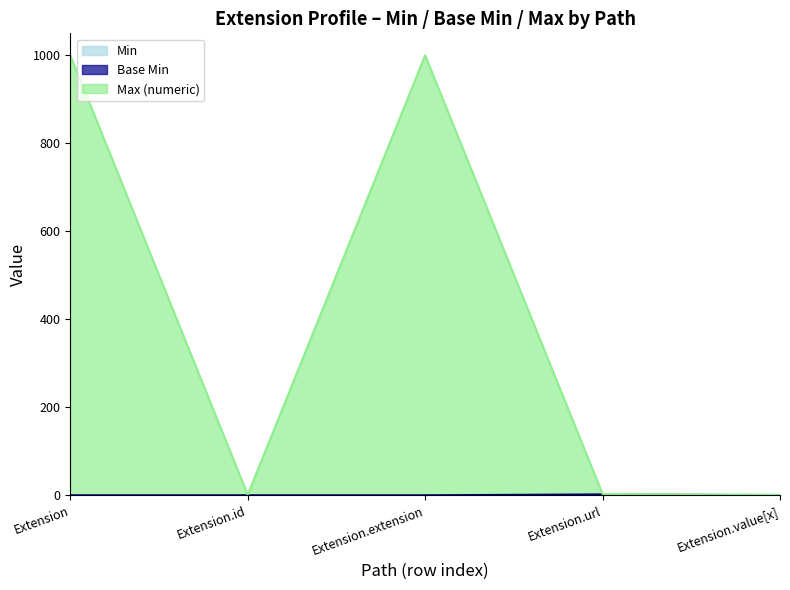

What is the difference between the maximum and minimum values in the Min series?

1